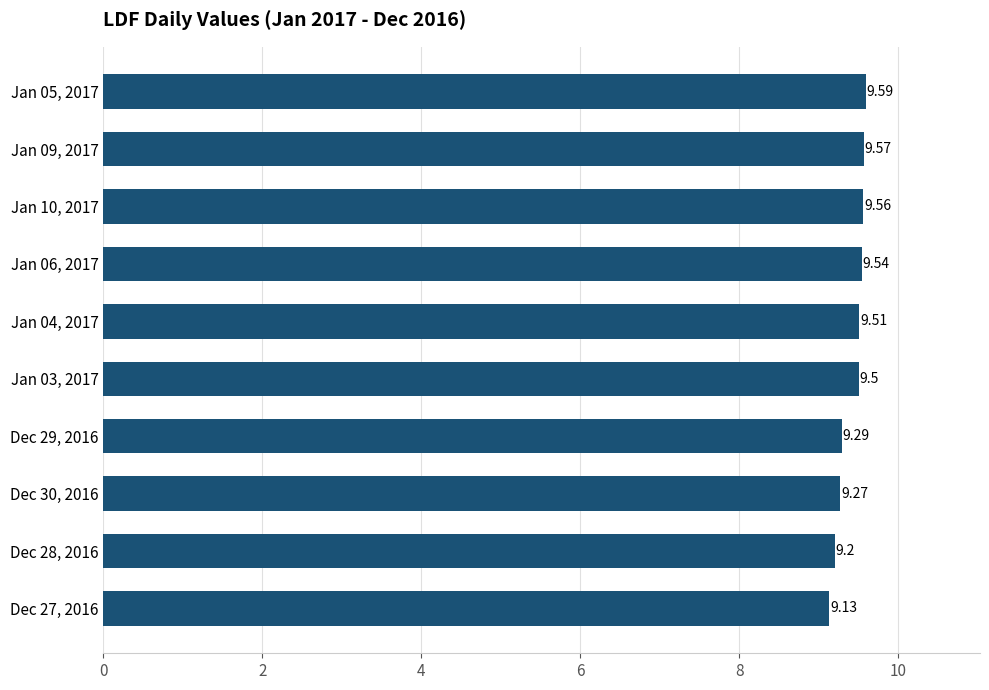

Rank the categories by value from highest to lowest.

Jan 05, 2017, Jan 09, 2017, Jan 10, 2017, Jan 06, 2017, Jan 04, 2017, Jan 03, 2017, Dec 29, 2016, Dec 30, 2016, Dec 28, 2016, Dec 27, 2016